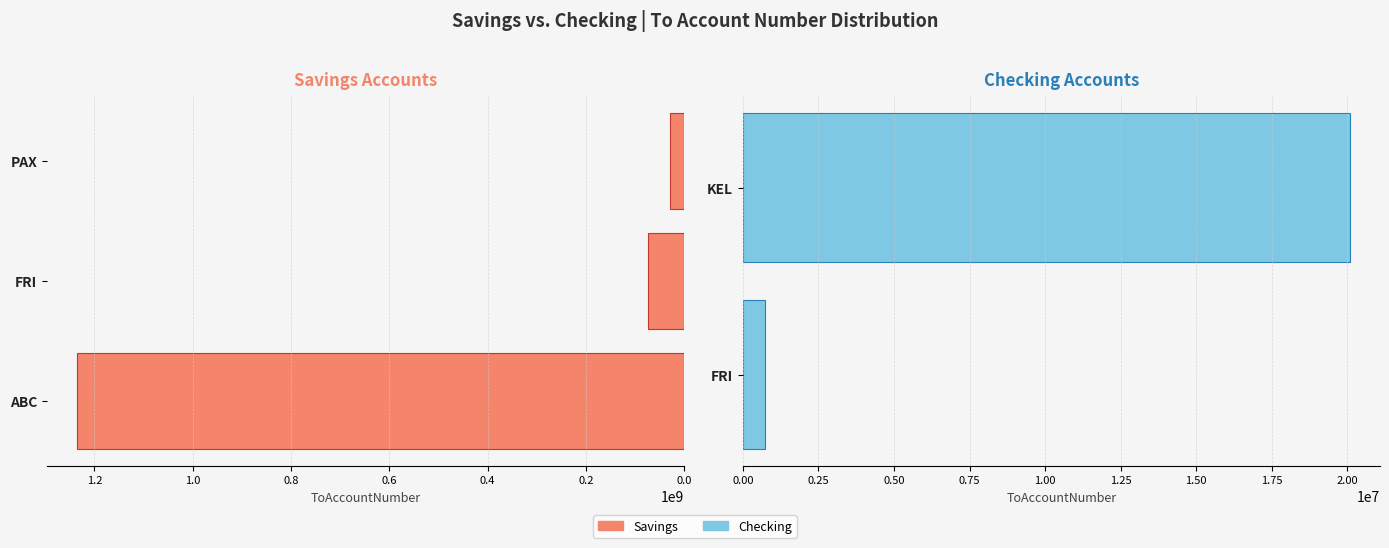

What is the minimum value shown in the chart?

733451